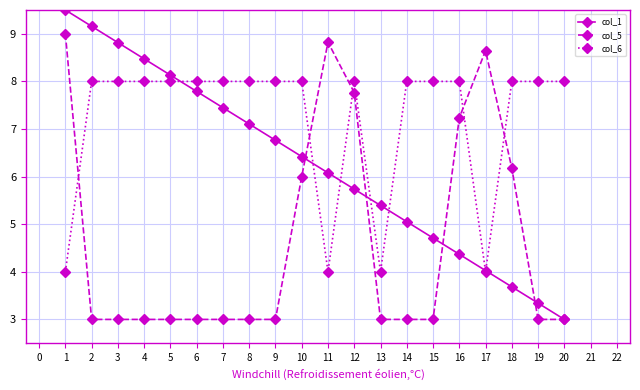

Is the value of col_5 at 12 greater than the value of col_6 at 11?

Yes